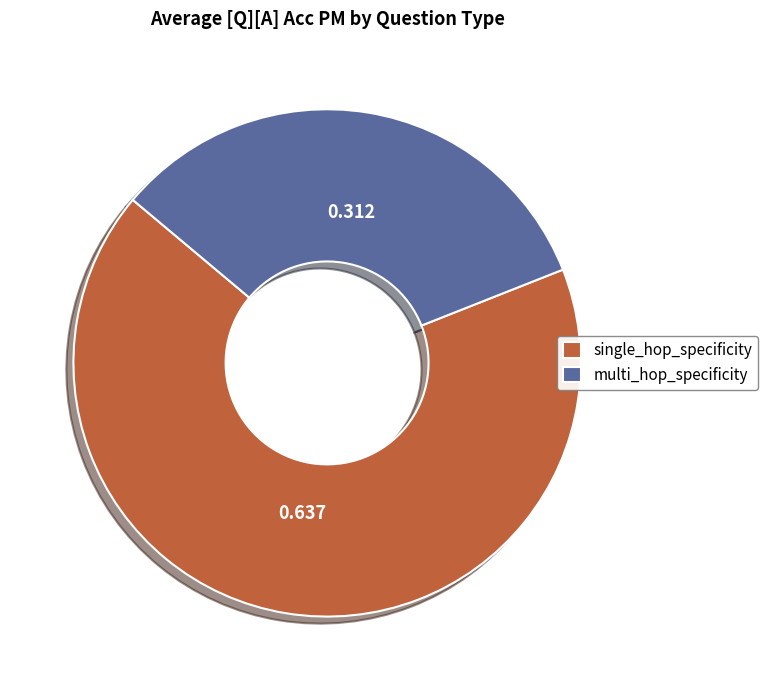

Does multi_hop_specificity account for over 50% of the chart?

No